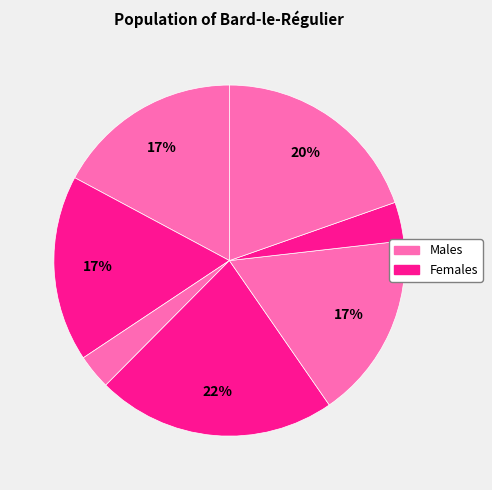

Count the number of slices in the pie.

7